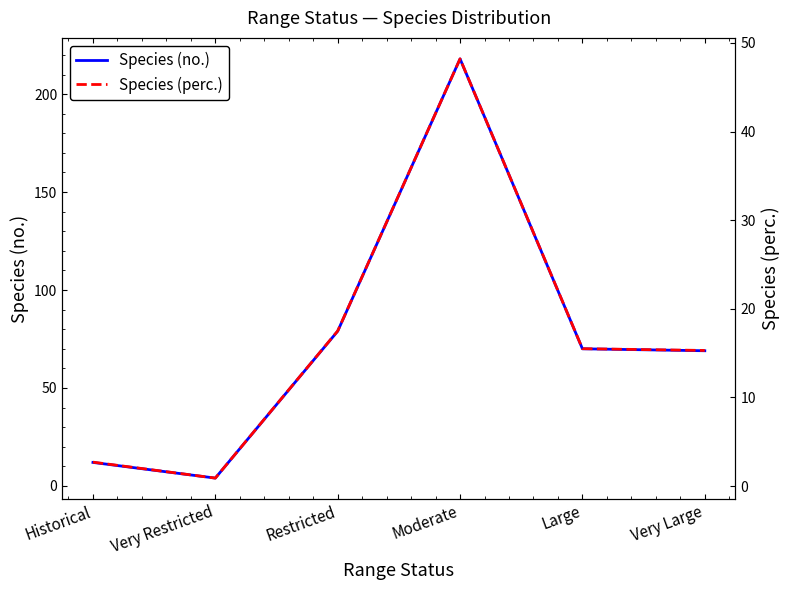

What is the difference between the maximum and second lowest values in the Species (no.) series?

206